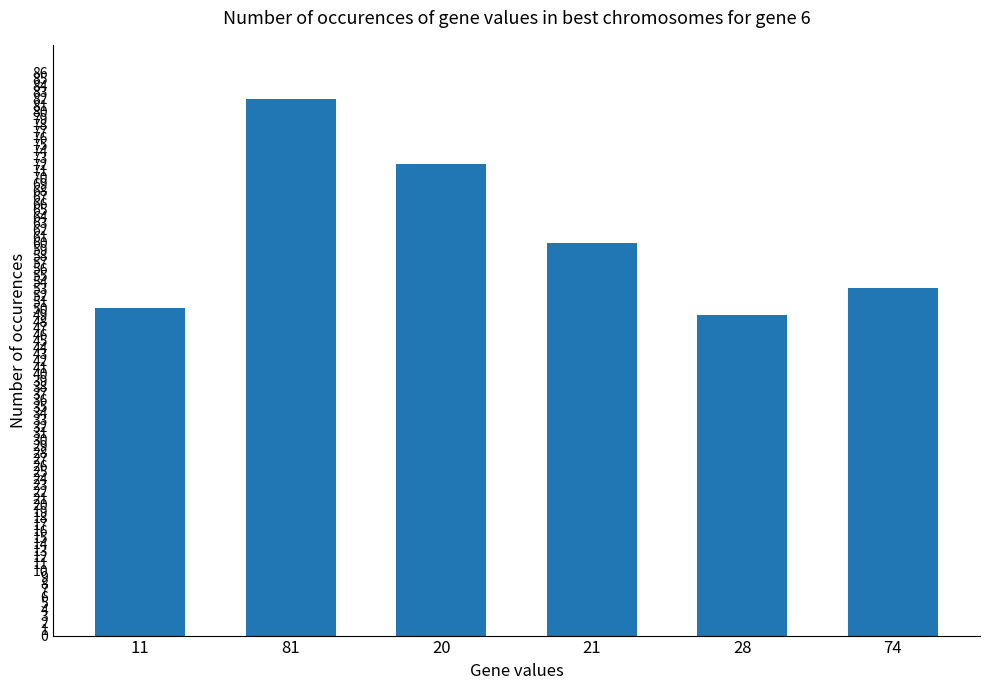

What is the greatest value displayed?

82